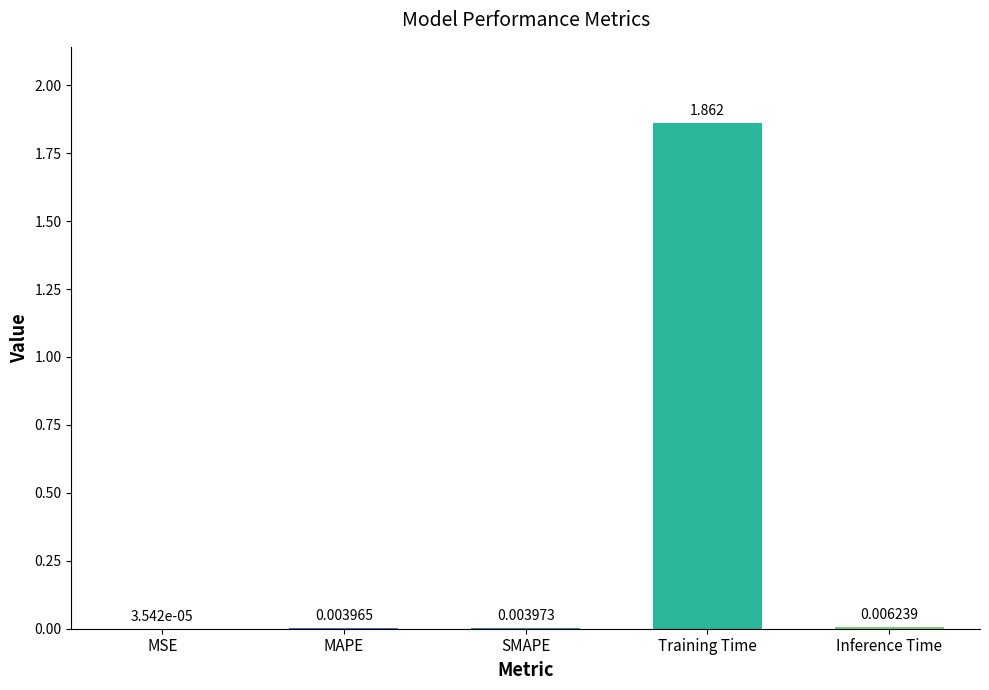

Between Training Time and SMAPE, which is larger?

Training Time